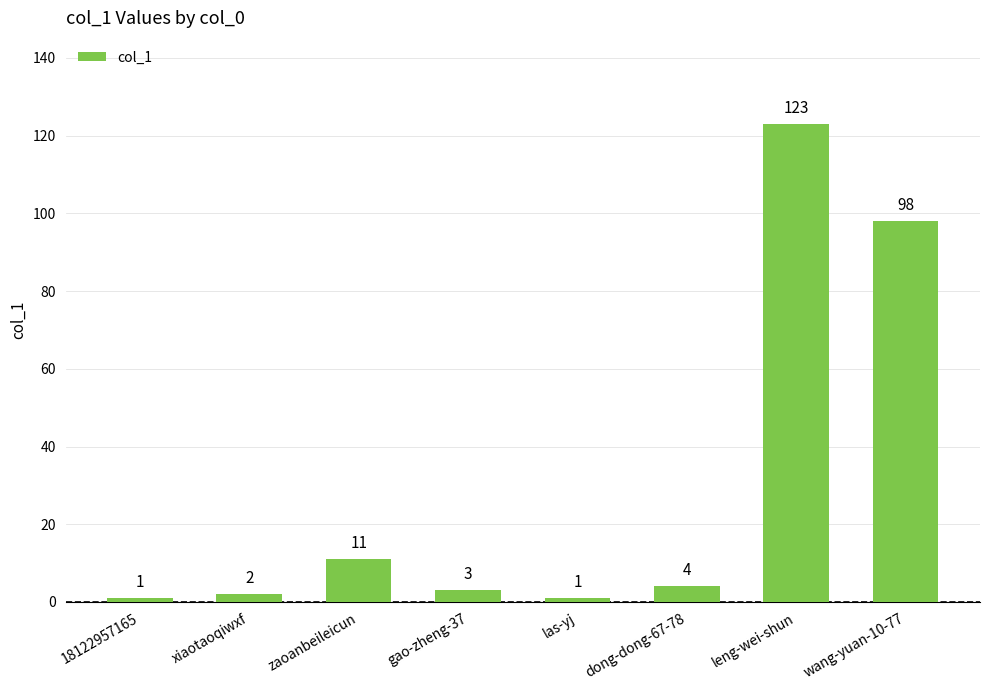

What is the difference between the maximum and second lowest values?

122